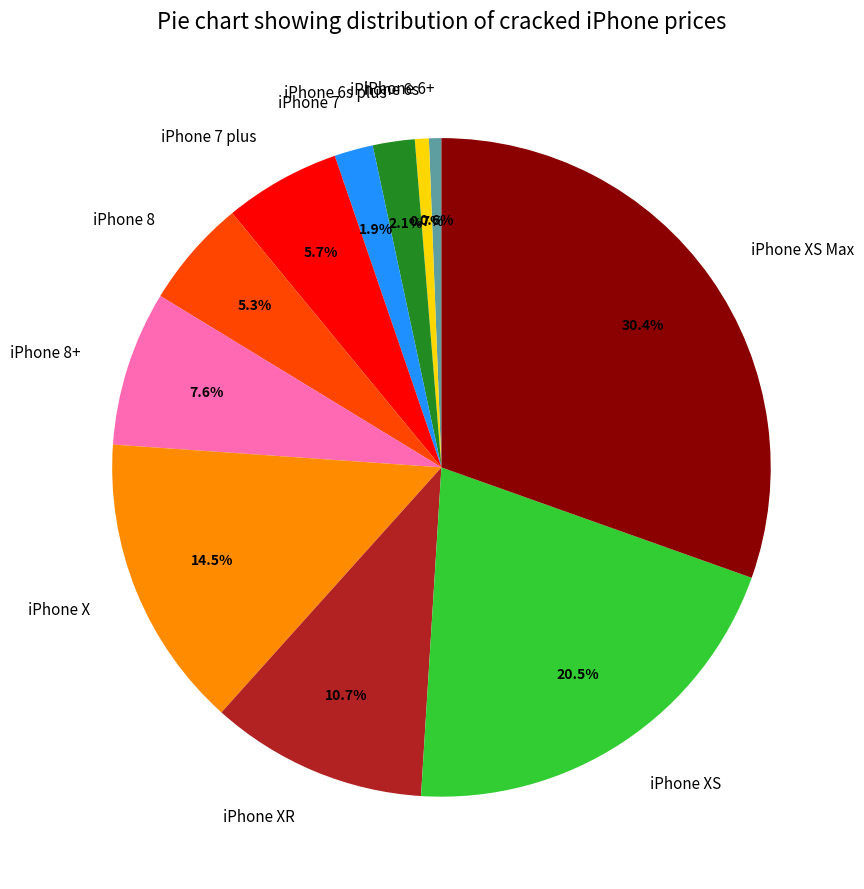

To the nearest percent, what is the difference between the largest and smallest slice percentages?

30%